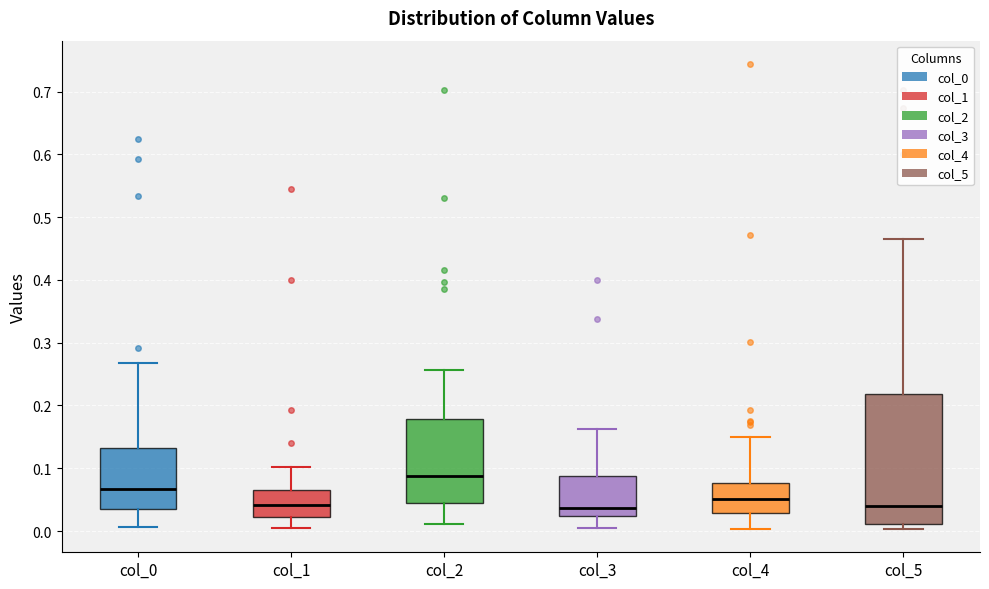

Reading left to right, read every box against the y-axis: the position of its median line, the range the box covers, and the ends of its whiskers. The values are not printed on the chart, so give them approximately, as read against the axis.

col_0: median 0.07, box 0.04 to 0.13, whiskers 0.01 to 0.27
col_1: median 0.04, box 0.02 to 0.07, whiskers 0.01 to 0.10
col_2: median 0.09, box 0.04 to 0.18, whiskers 0.01 to 0.26
col_3: median 0.04, box 0.02 to 0.09, whiskers 0.01 to 0.16
col_4: median 0.05, box 0.03 to 0.08, whiskers 0.00 to 0.15
col_5: median 0.04, box 0.01 to 0.22, whiskers 0.00 to 0.46